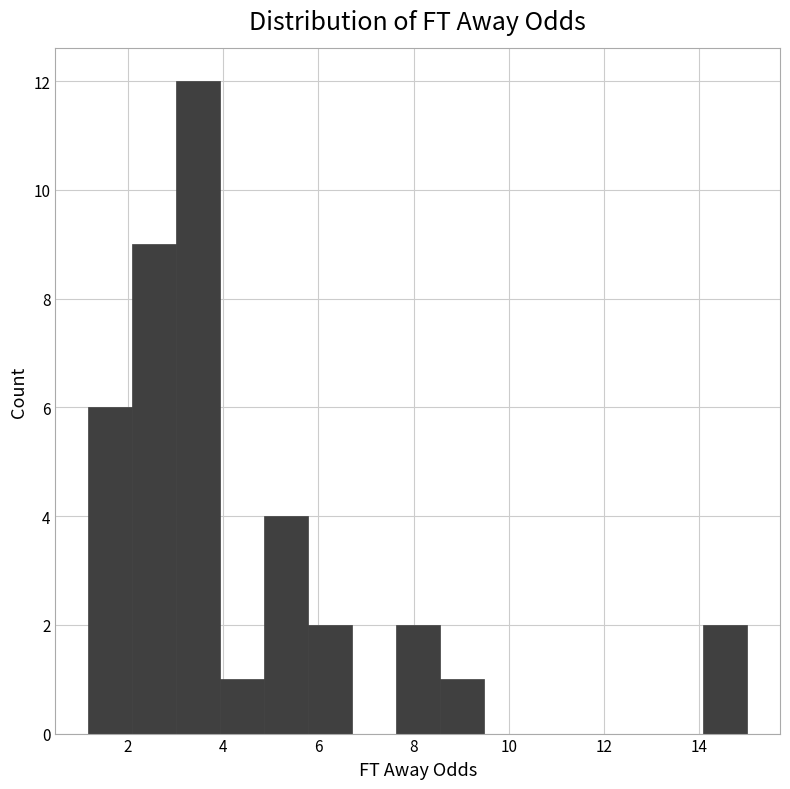

Which range on the x-axis has the tallest bar?

3.0 to 4.0